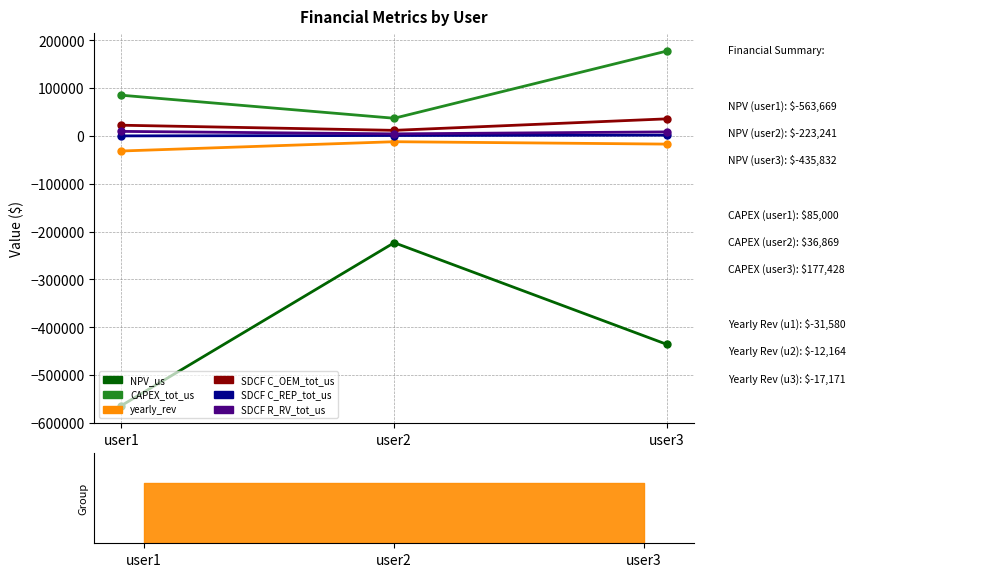

What is the value of the SDCF C_REP_tot_us point at the 3rd from the left?

1509.3